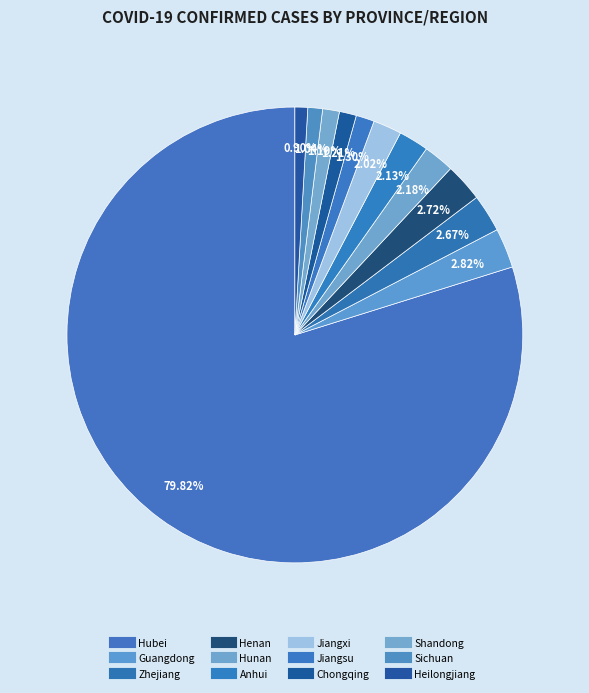

How many slices are in this pie chart?

12